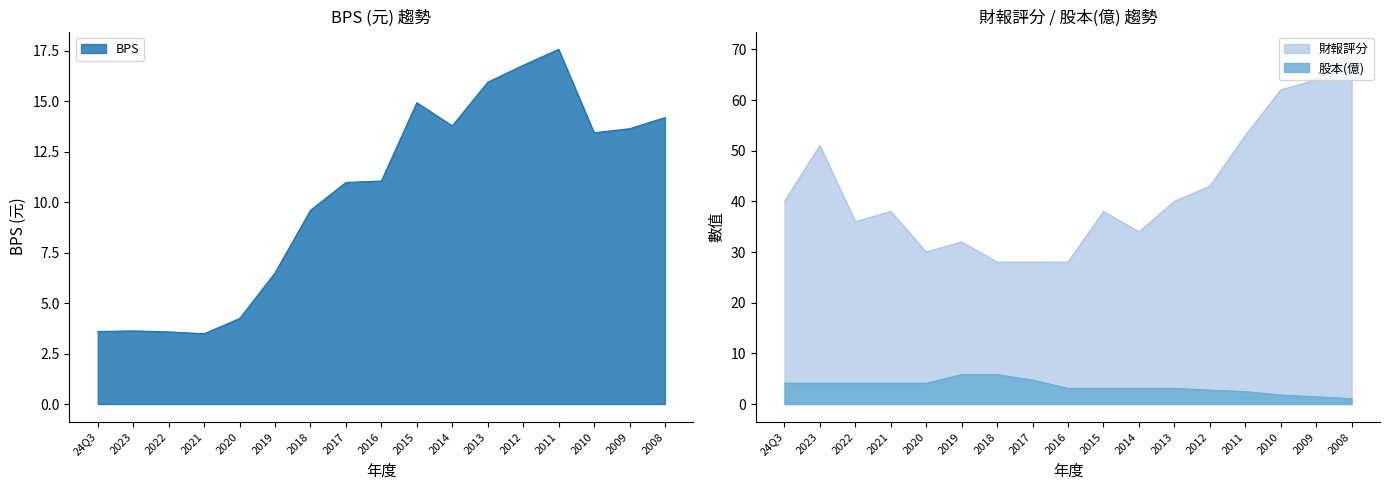

What is the value of the 財報評分 point at the 9th from the left?

28.0